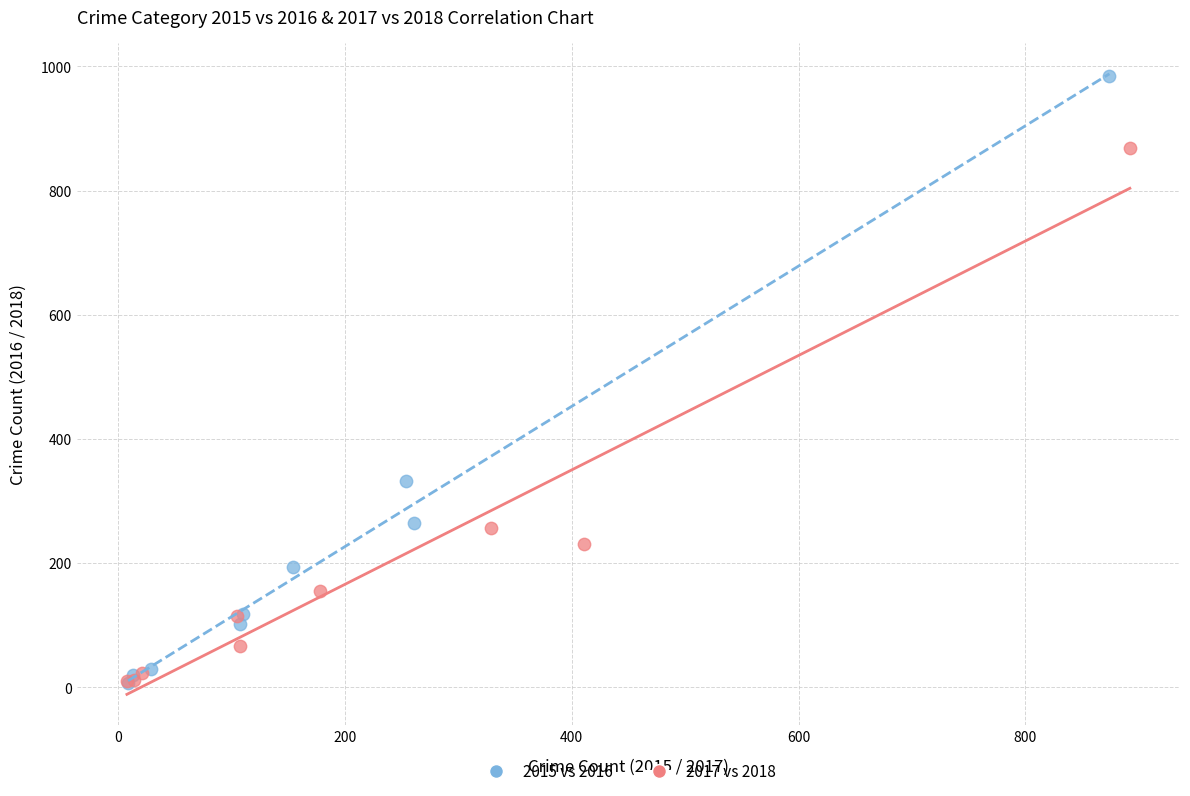

Which series contains the highest Y value?

2015 vs 2016